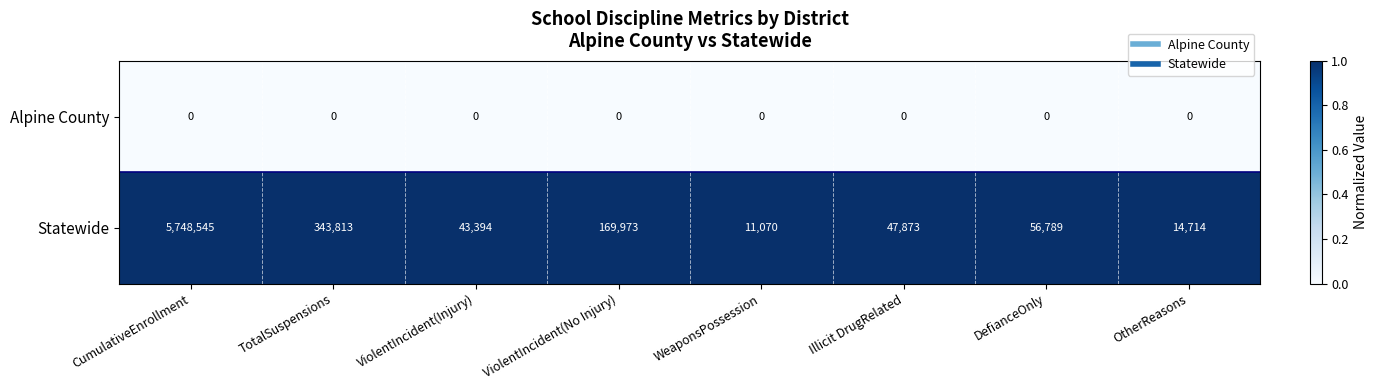

Rank the series by their maximum value, from lowest to highest.

Alpine County, Statewide